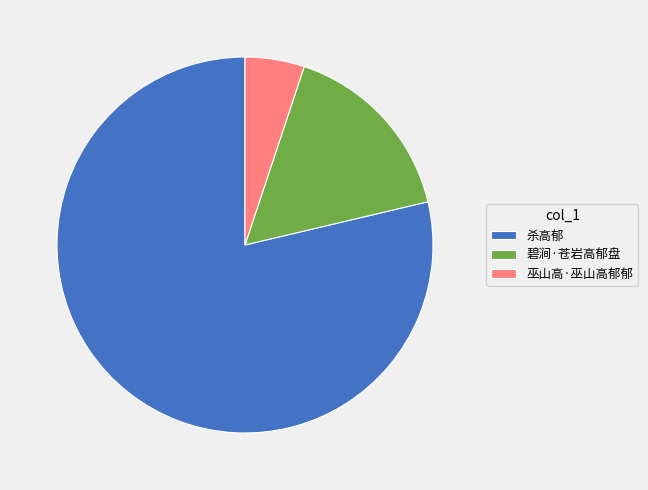

Is it true that 巫山高·巫山高郁郁 is 1% of the pie?

False